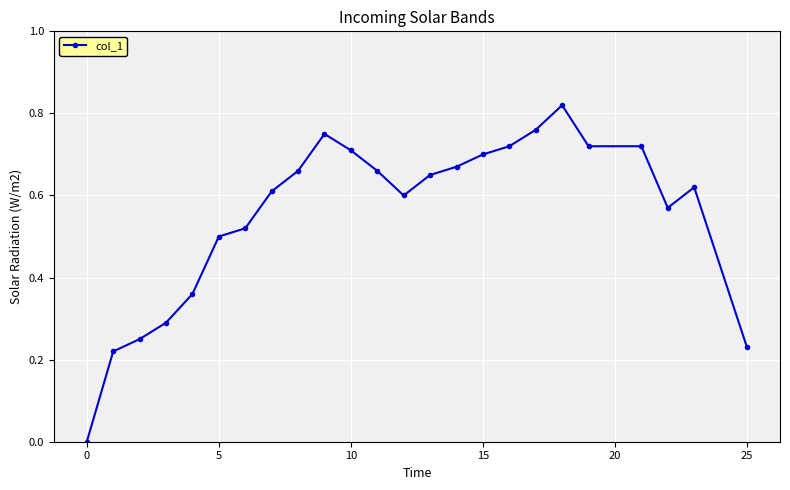

True or false: there are more than 0 points higher than both neighbors.

True